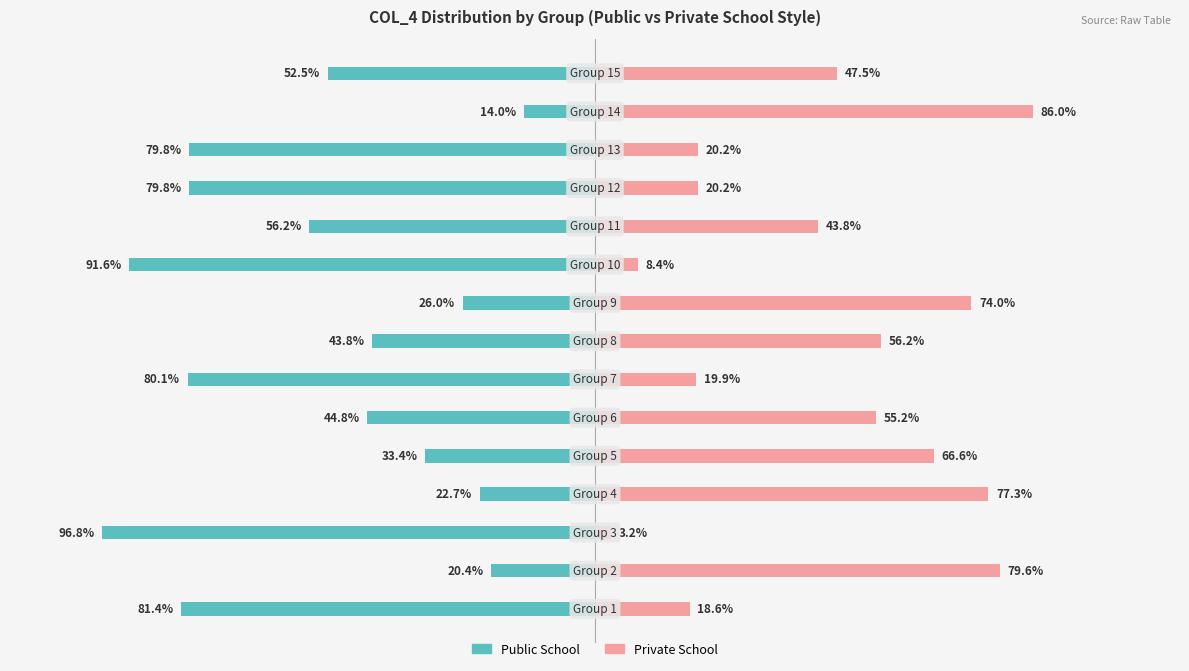

What is the value of the Public School bar at the 5th from the left?

-33.4